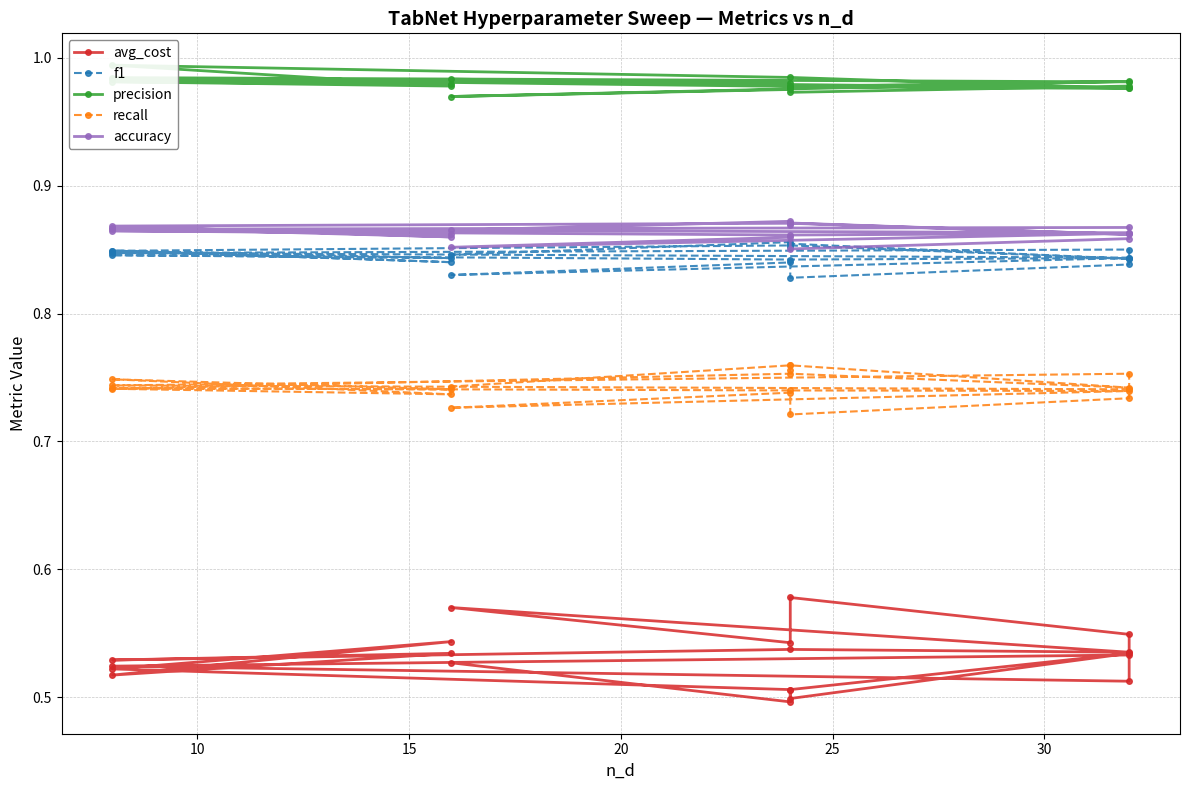

Is the value of accuracy at 11 greater than the value of precision at 13?

No